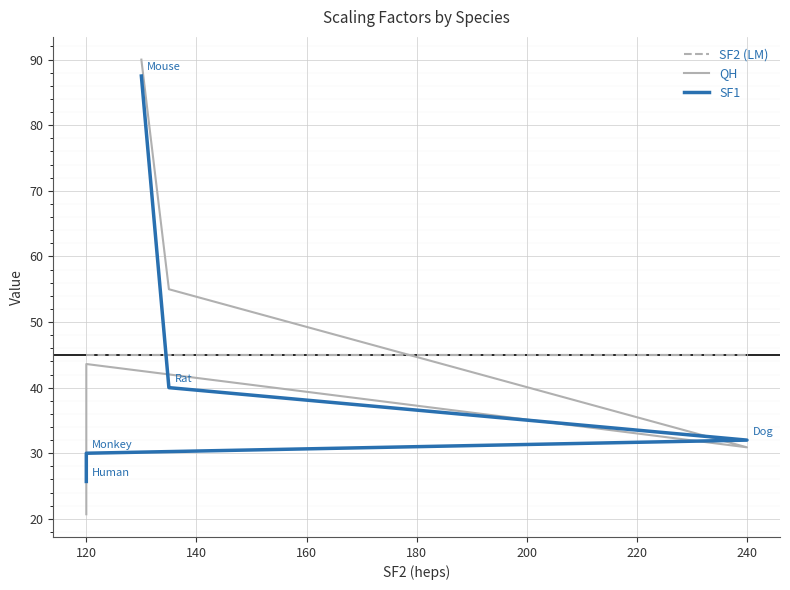

What is the average value of the SF1 series?

43.0